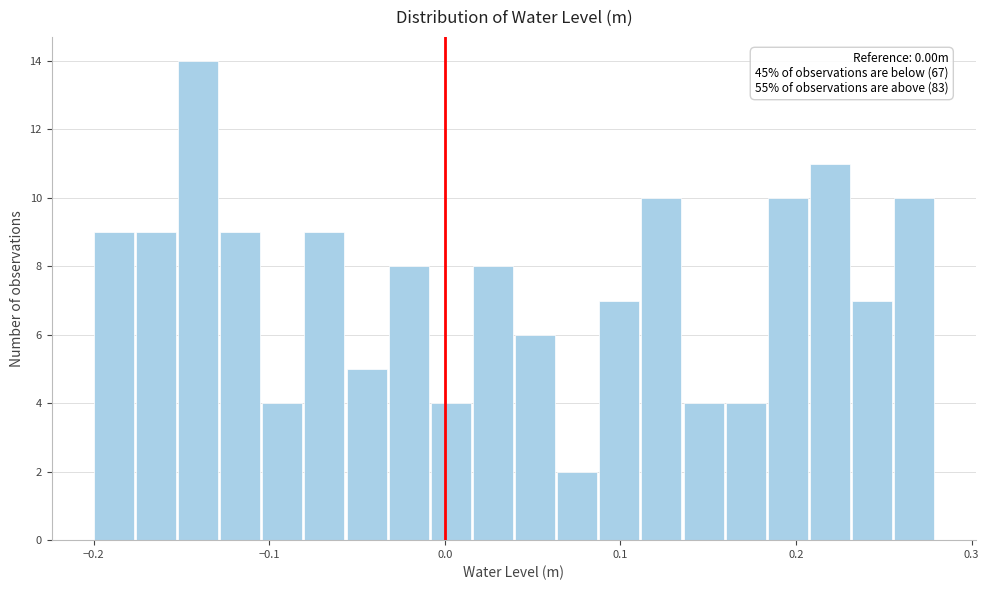

Read against the x-axis, roughly where is the centre of the tallest bar?

-0.14